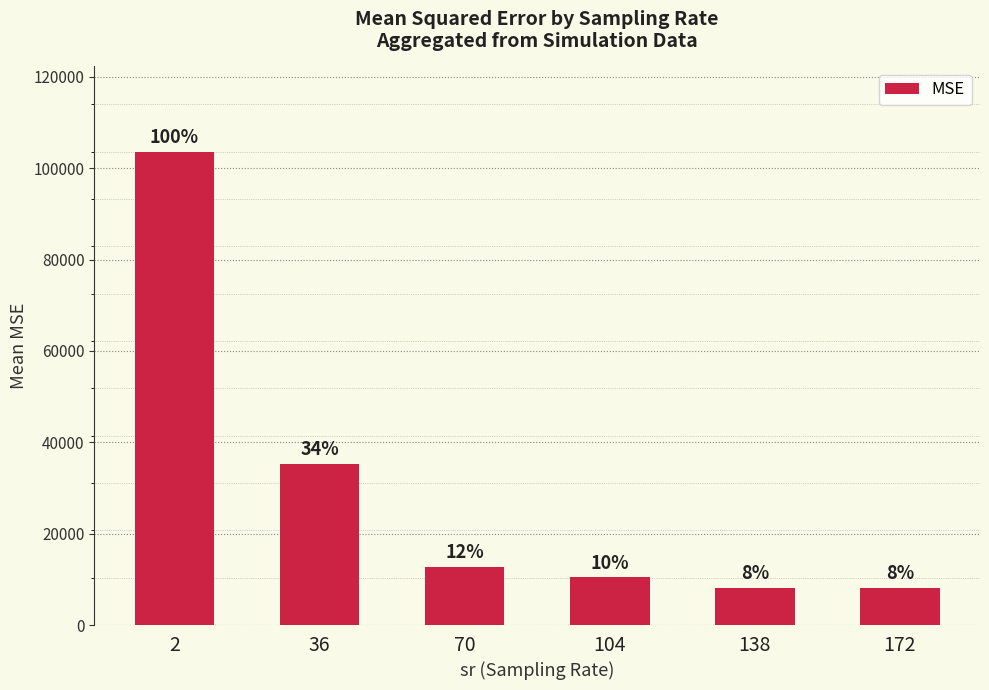

Does the chart contain any negative values?

No